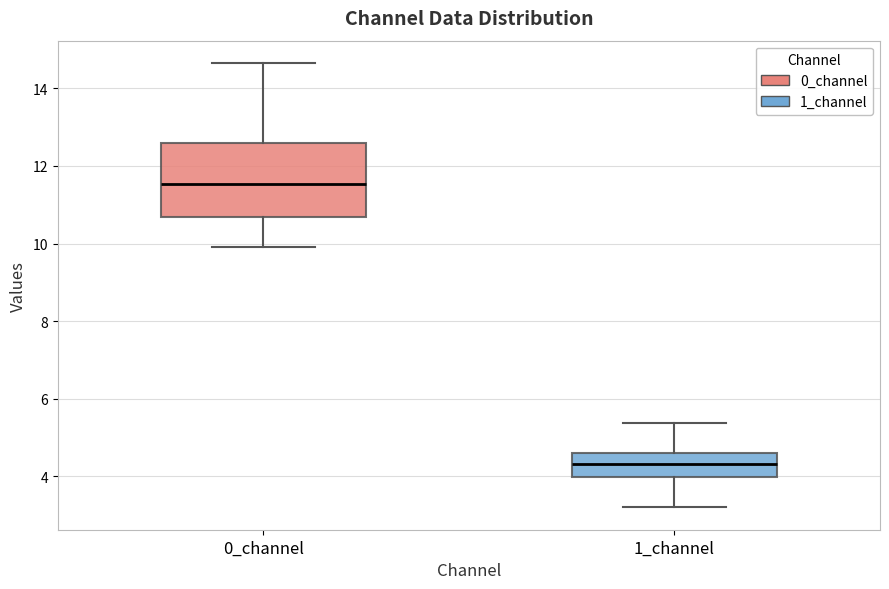

Reading left to right, read every box against the y-axis: the position of its median line, the range the box covers, and the ends of its whiskers. The values are not printed on the chart, so give them approximately, as read against the axis.

0_channel: median 11.6, box 10.6 to 12.6, whiskers 10.0 to 14.6
1_channel: median 4.4, box 4.0 to 4.6, whiskers 3.2 to 5.4